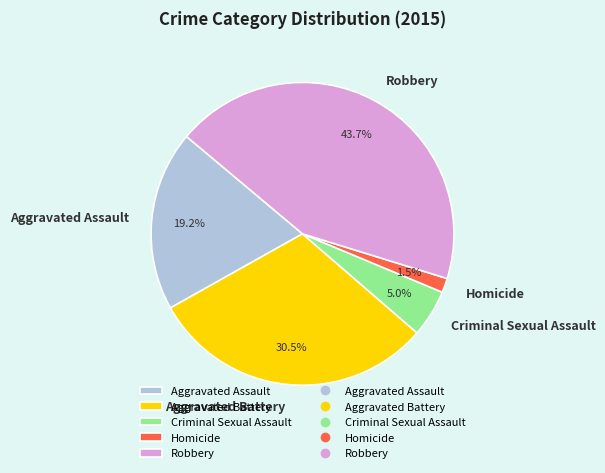

To the nearest percent, what is the average slice percentage?

20%